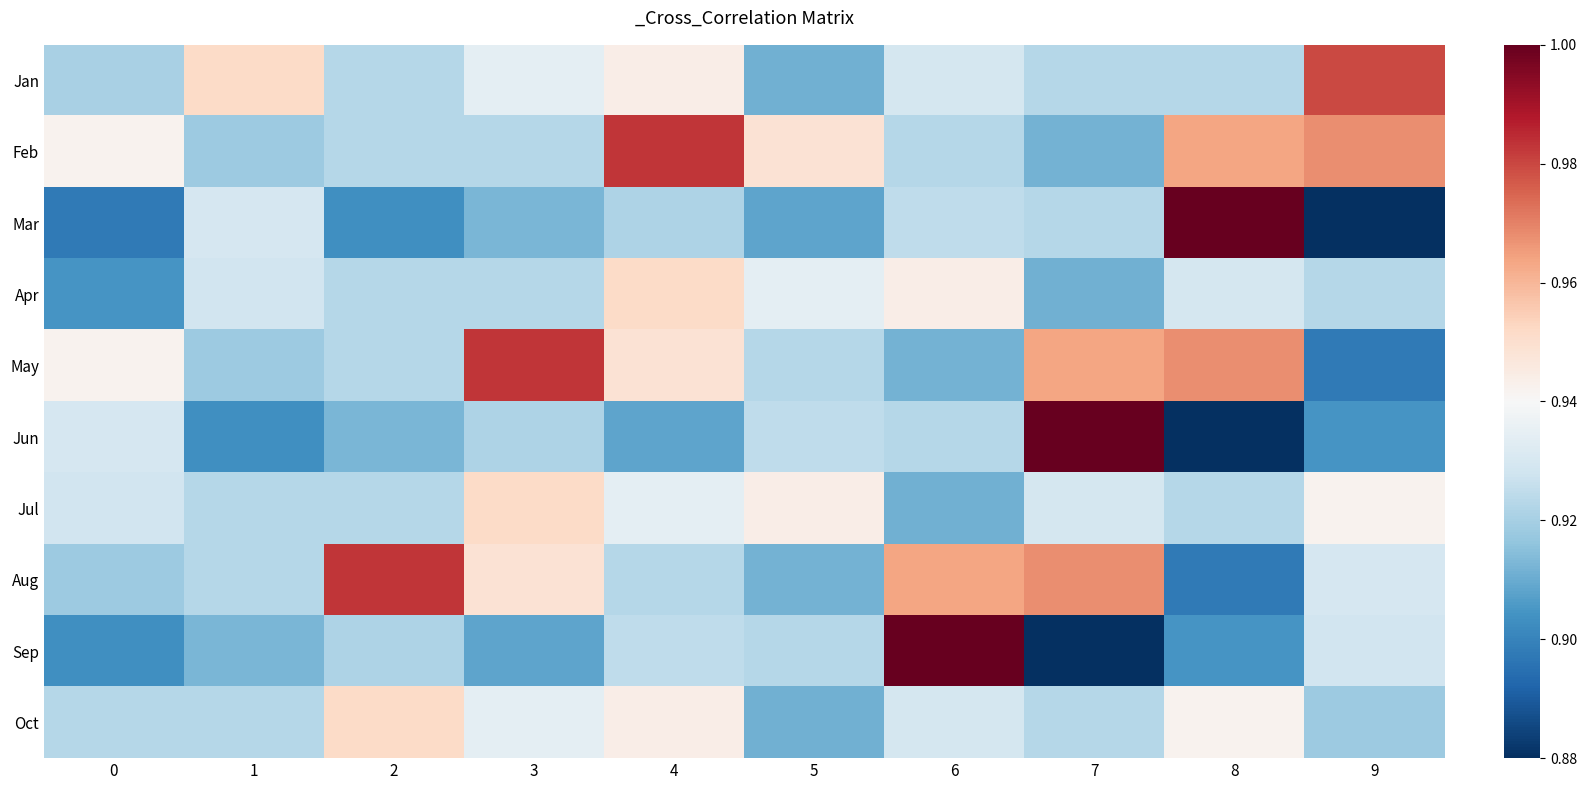

Which label corresponds to the smallest value in the chart?

9